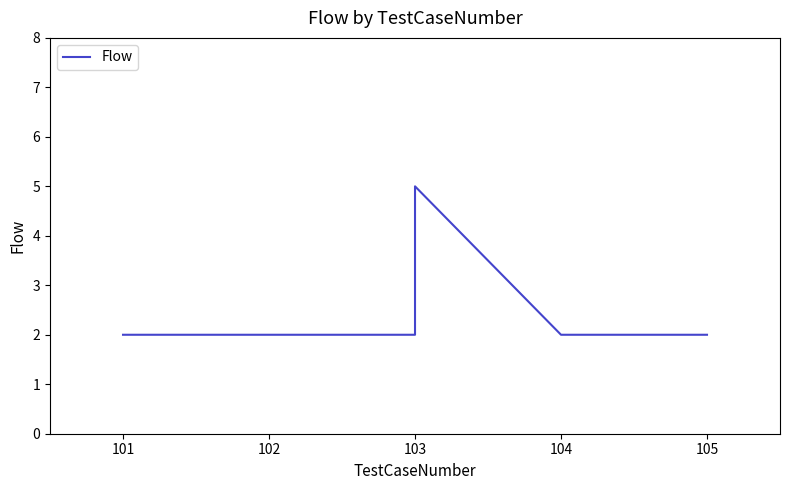

What is the difference between the maximum and minimum values?

3